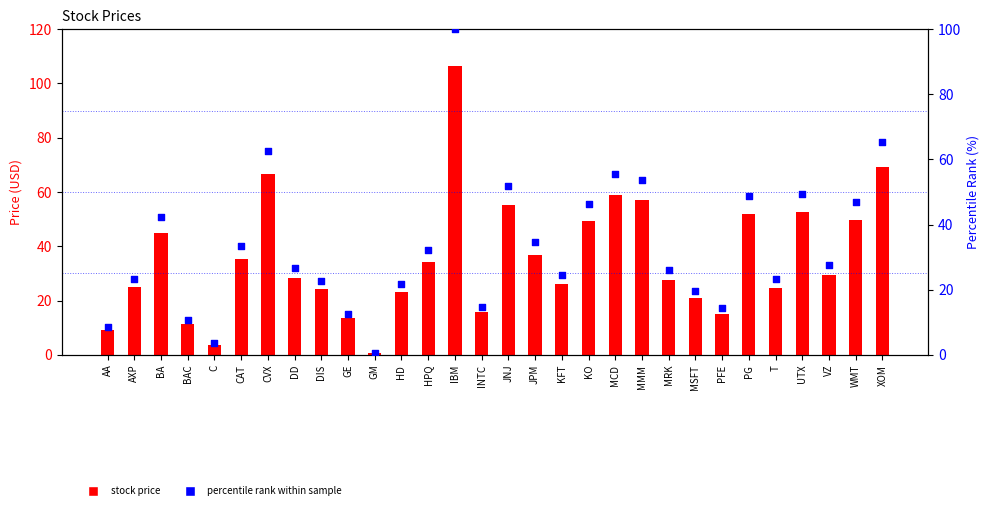

Is the value of stock price at INTC greater than the value of percentile rank at JNJ?

No